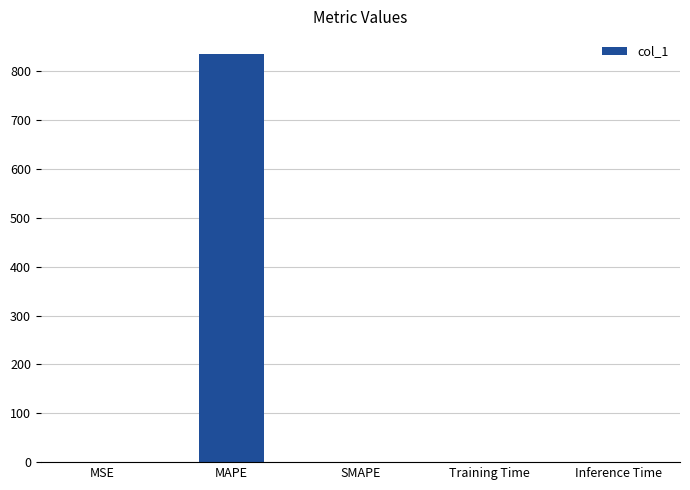

Which label corresponds to the largest value in the chart?

MAPE